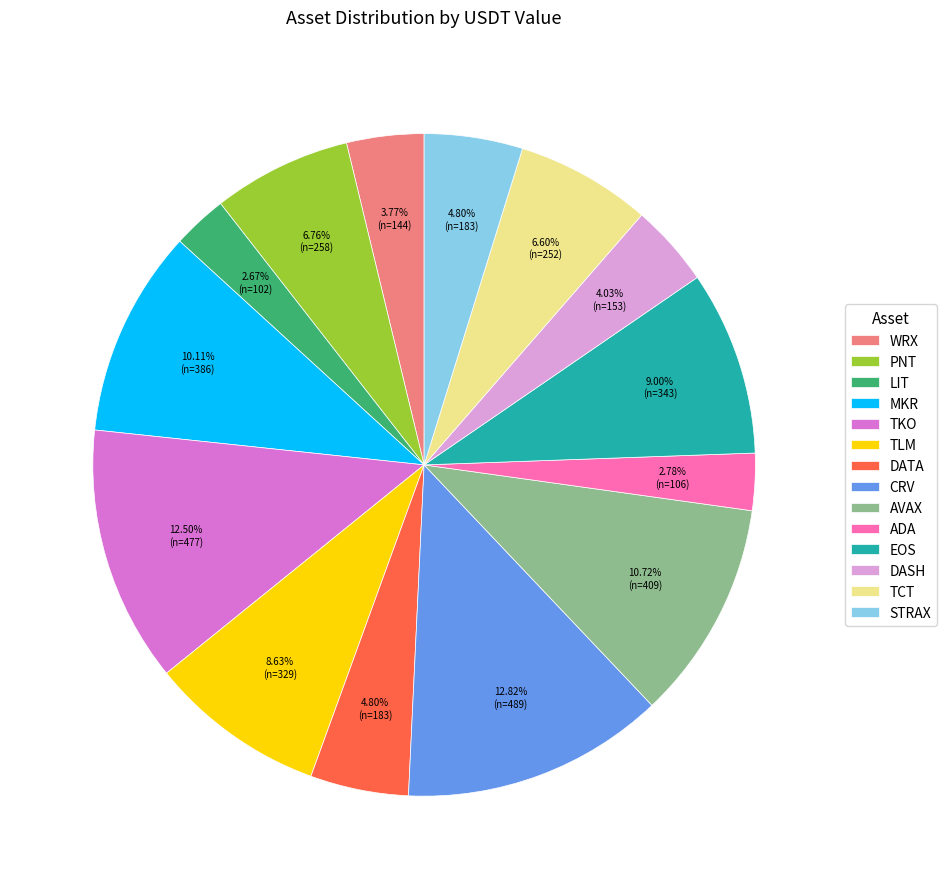

What is the ratio of the value at MKR to the value at WRX?

2.7